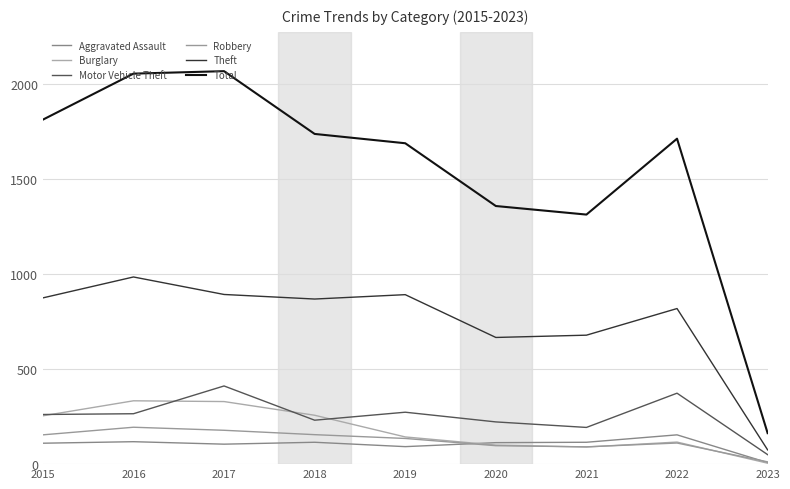

Does the chart have visible grid lines?

Yes